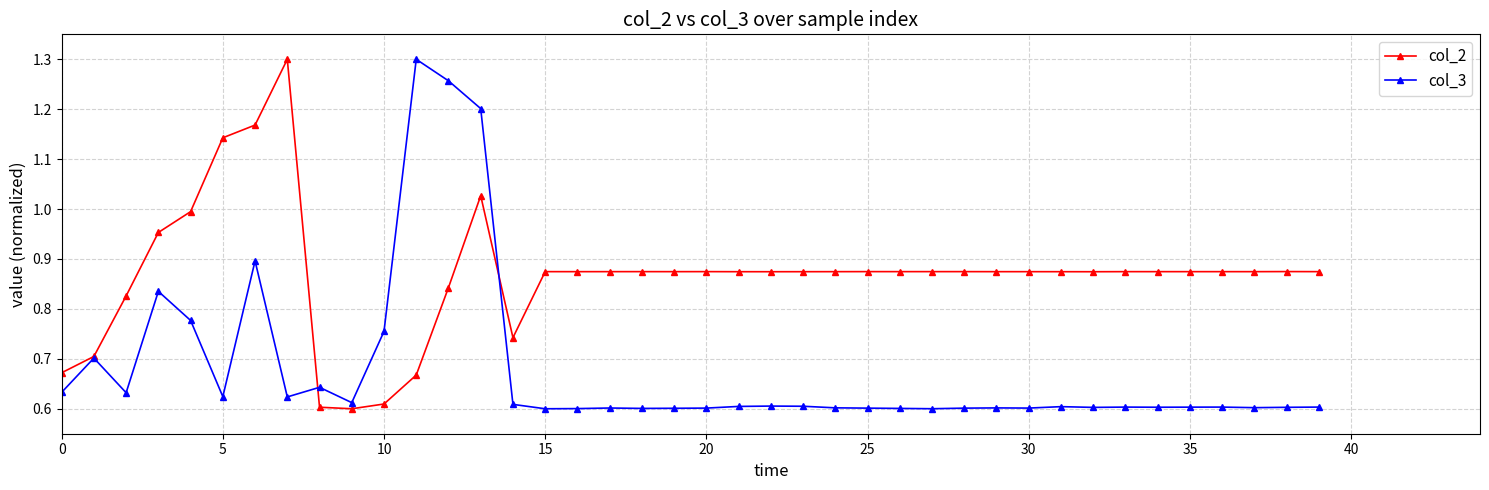

At how many categories does at least one series exceed 0?

40